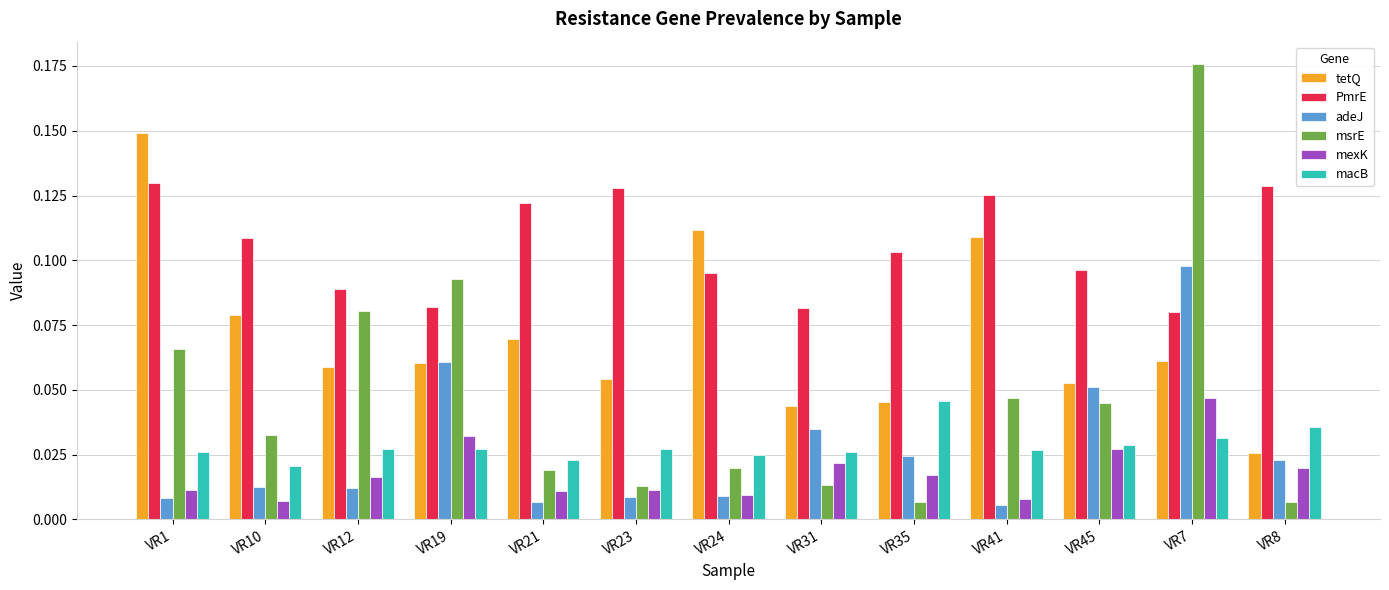

Which series changed the most between VR12 and VR45?

adeJ